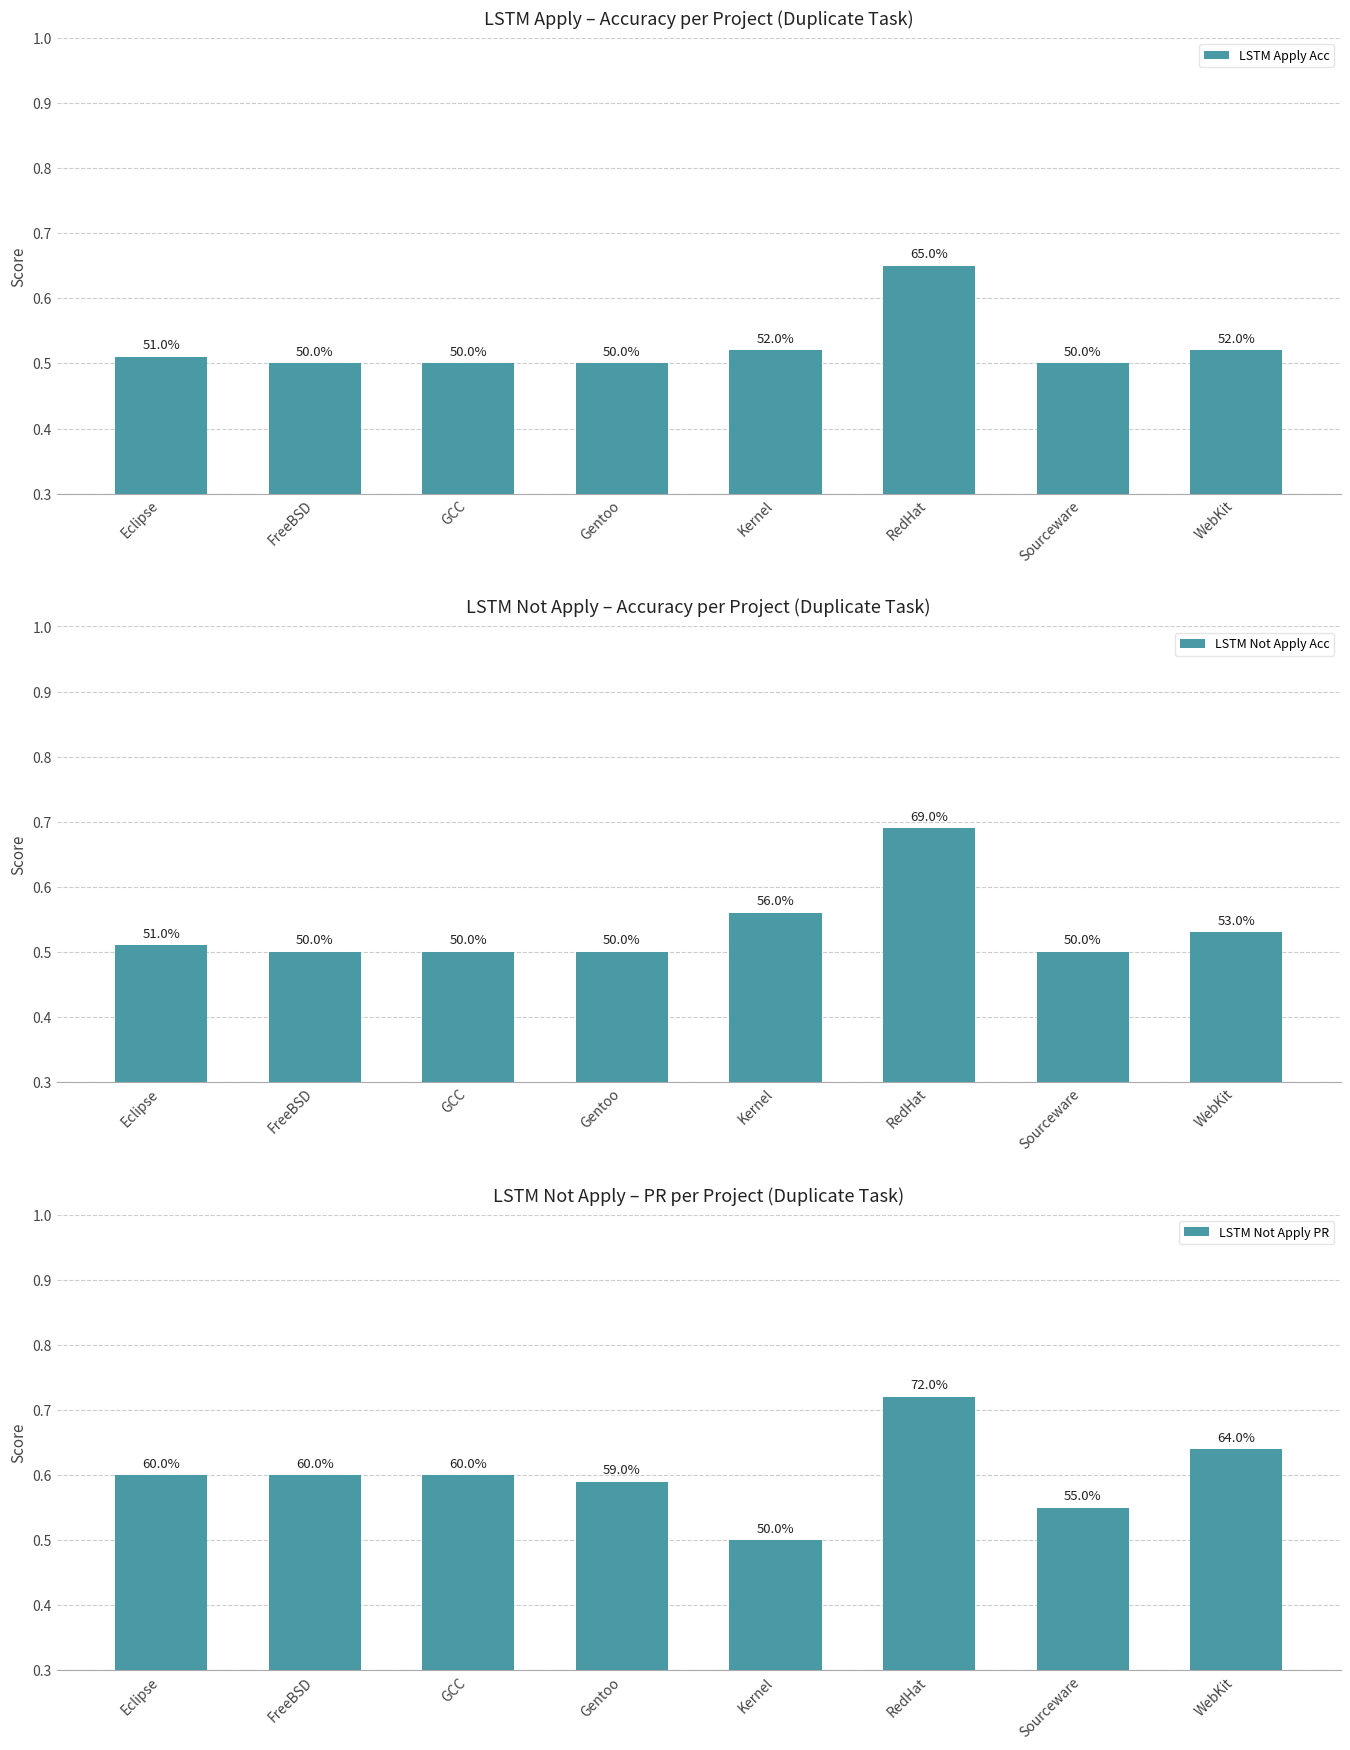

At which category does the chart reach its minimum across all series?

FreeBSD